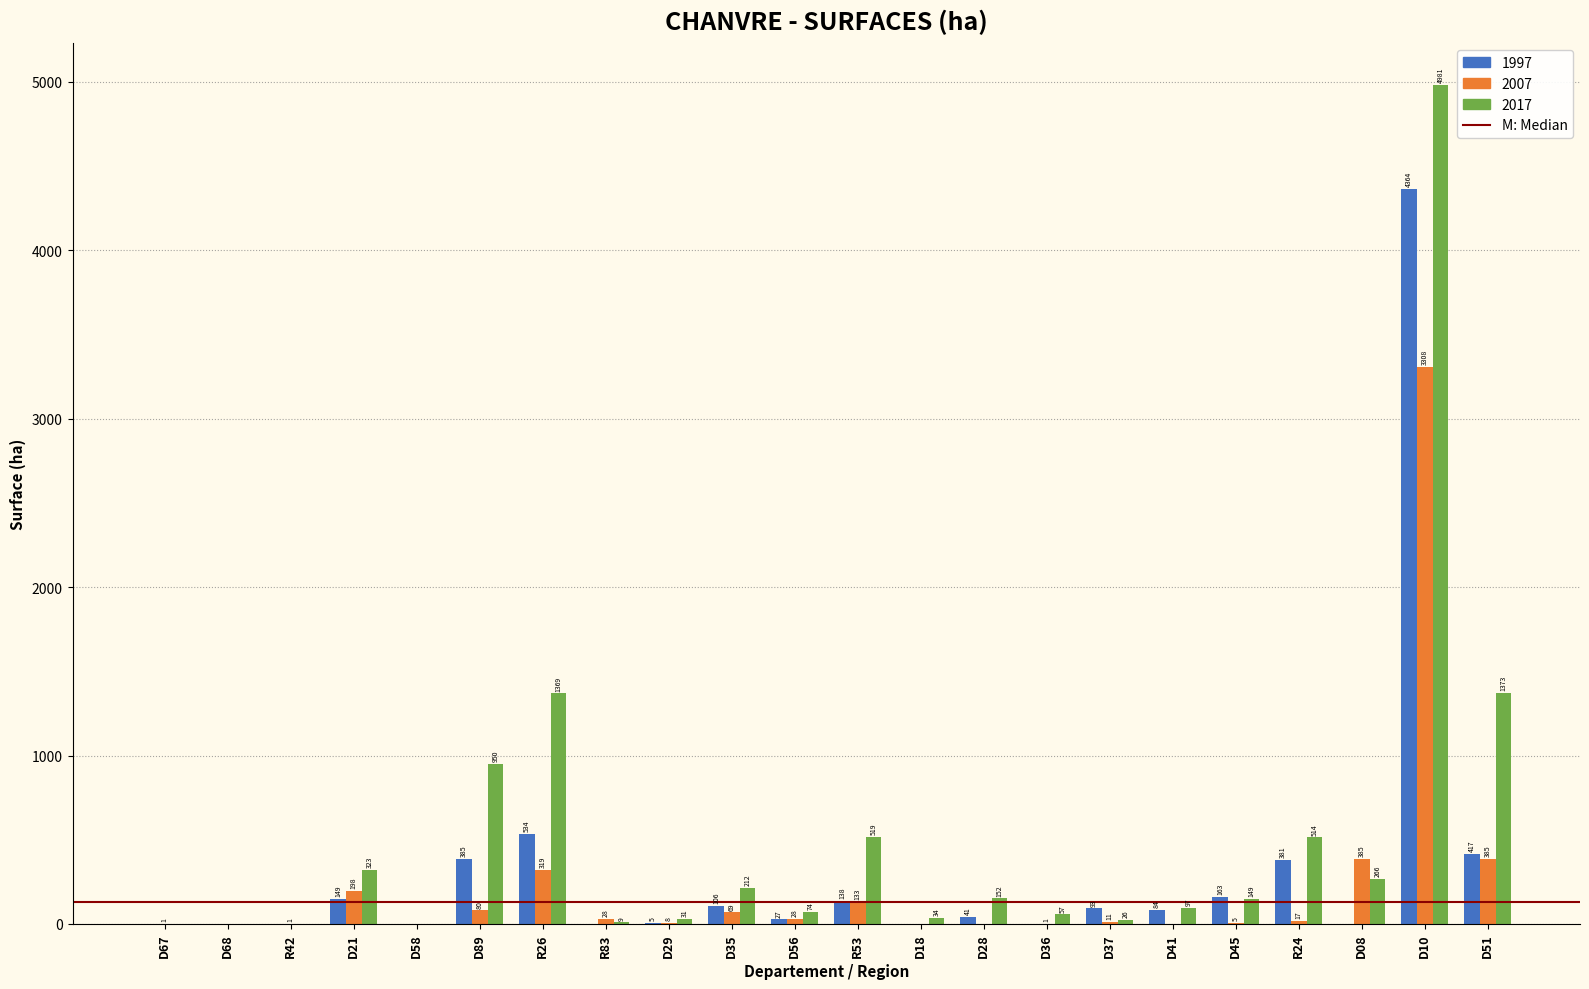

Reading right to left, what are all the values shown in this chart?

1997: D51=417	D10=4364	D08=0	R24=381	D45=163	D41=84	D37=93	D36=0	D28=41	D18=0	R53=138	D56=27	D35=106	D29=5	R83=0	R26=534	D89=385	D58=0	D21=149	R42=0	D68=0	D67=0
2007: D51=385	D10=3308	D08=385	R24=17	D45=5	D41=0	D37=11	D36=1	D28=0	D18=0	R53=133	D56=28	D35=69	D29=8	R83=28	R26=319	D89=80	D58=0	D21=198	R42=1	D68=0	D67=1
2017: D51=1373	D10=4981	D08=266	R24=514	D45=149	D41=97	D37=26	D36=57	D28=152	D18=34	R53=519	D56=74	D35=212	D29=31	R83=9	R26=1369	D89=950	D58=0	D21=323	R42=0	D68=0	D67=0